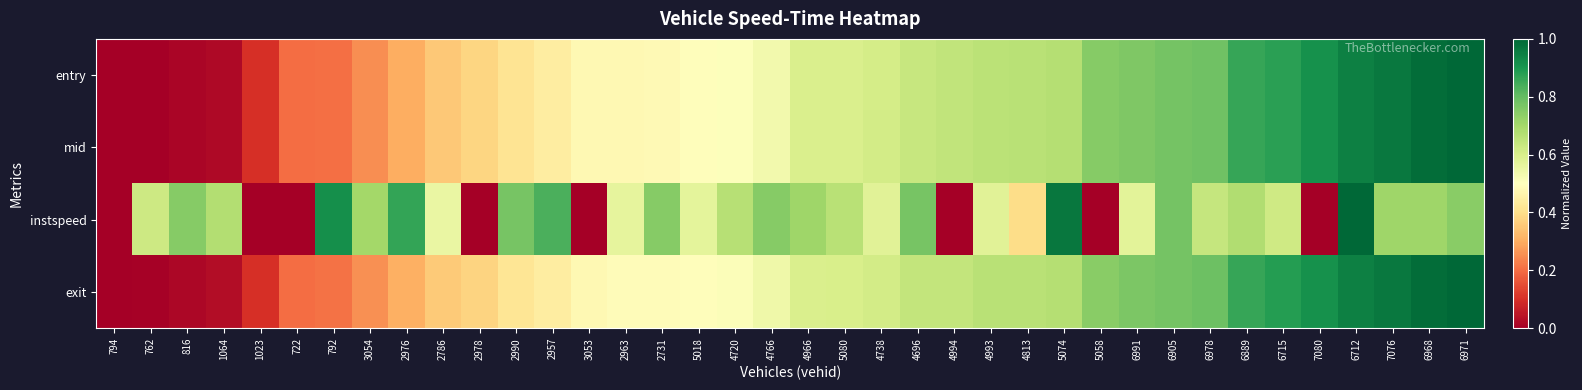

List the series in order of their peak value, highest first.

entry, mid, instspeed, exit